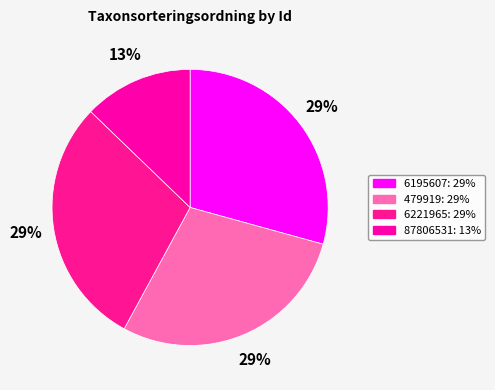

Is there a majority slice in this chart?

No